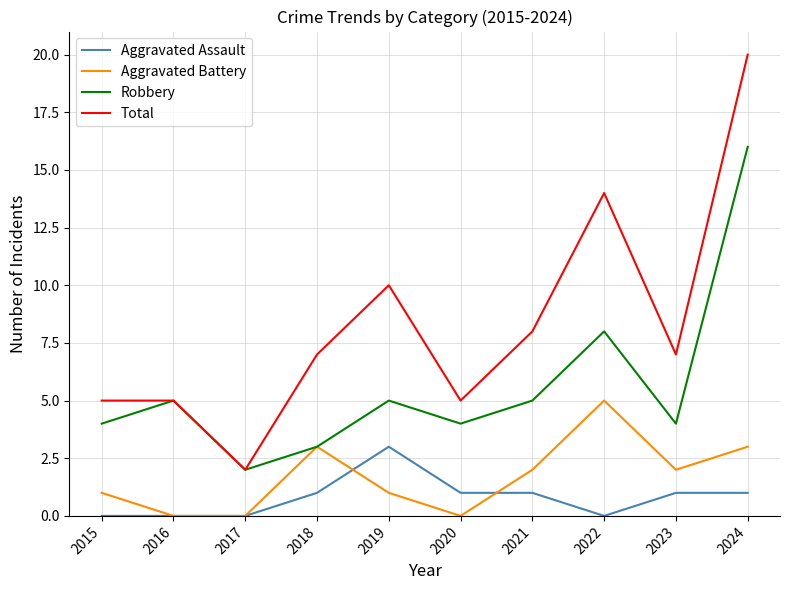

The Total series shows 5 at 2015. True or false?

True